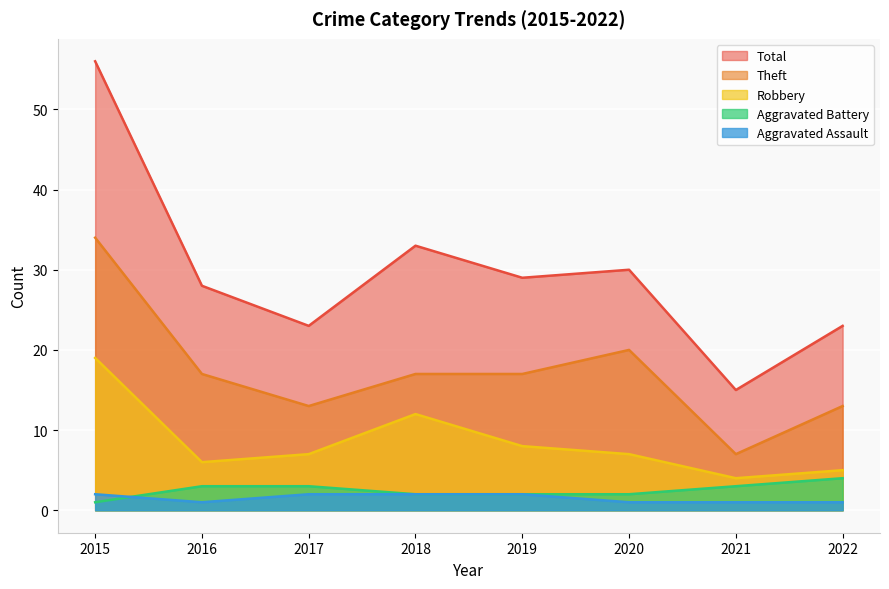

Is the value of Theft at 2021 greater than the value of Aggravated Battery at 2020?

Yes